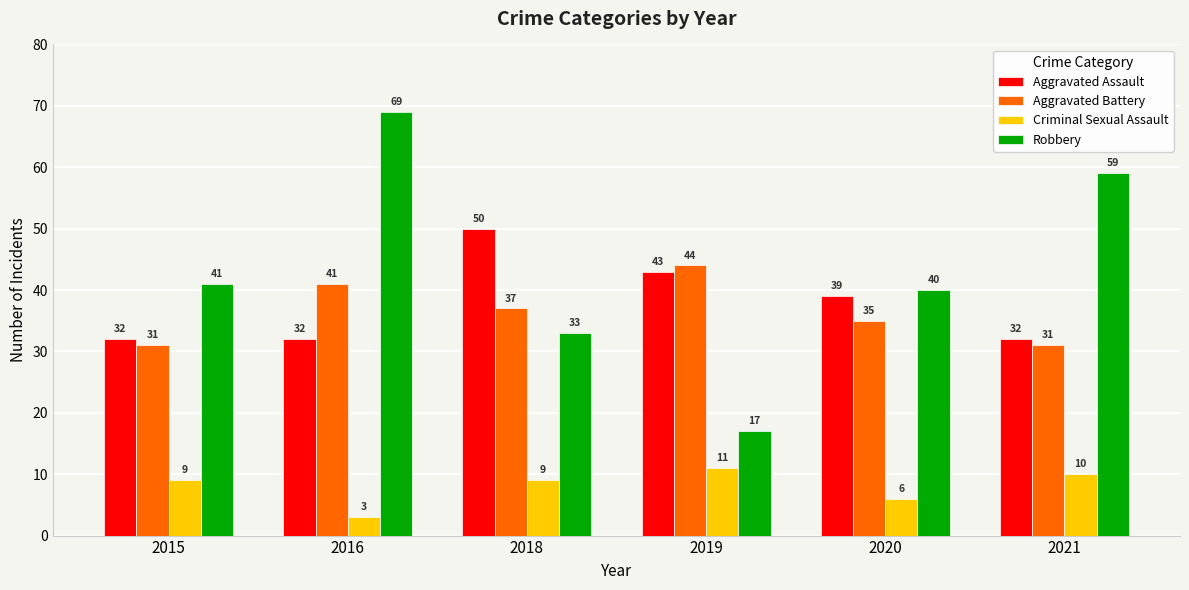

What is the sum of all Aggravated Assault values?

228